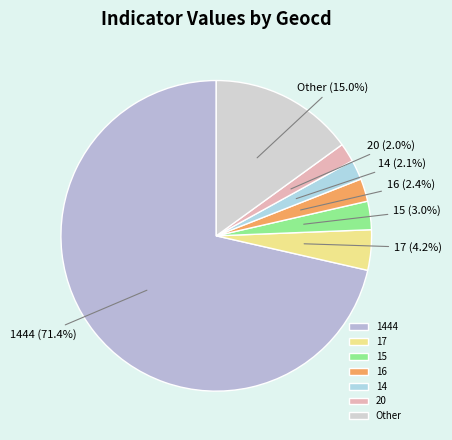

What is the largest slice in the pie chart?

1444